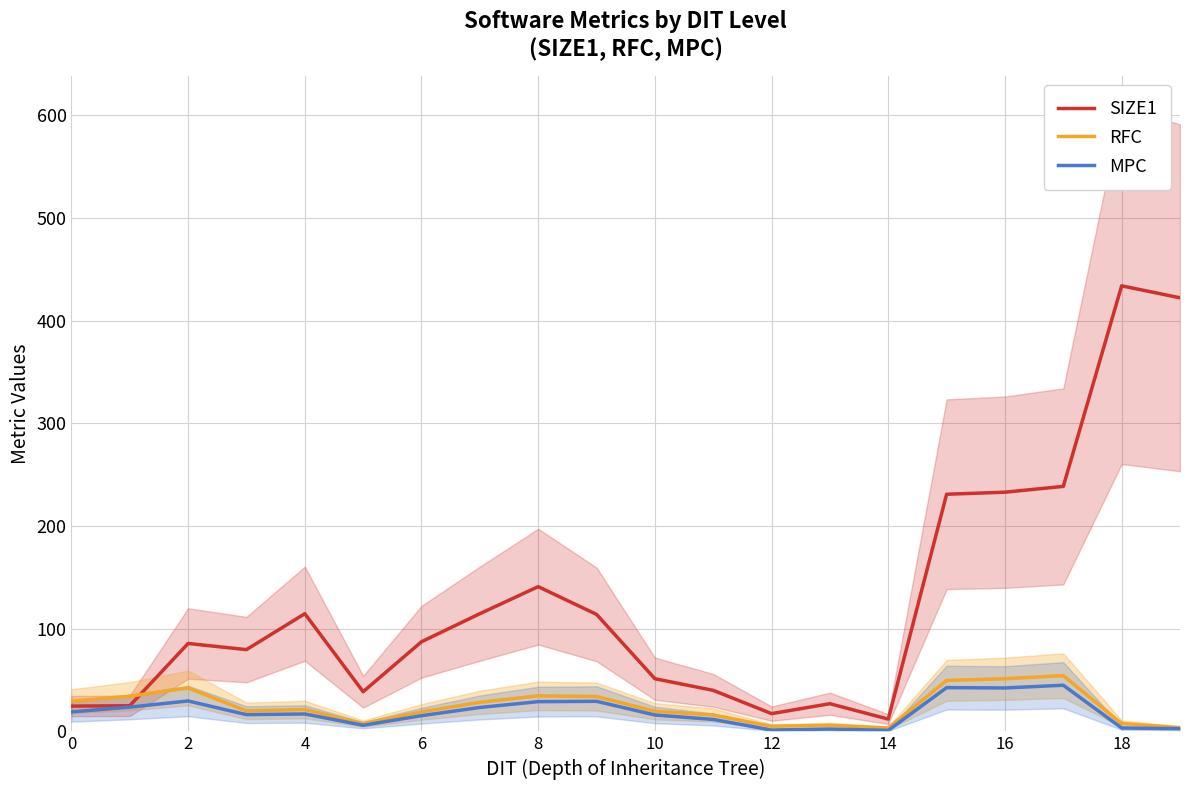

Is this an area chart (filled region under the line)?

No